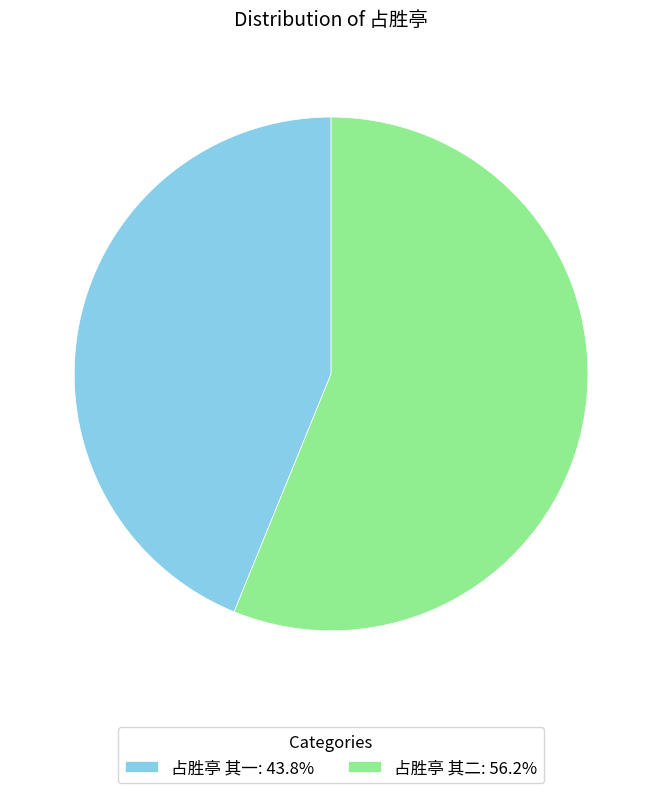

Combined, do 占胜亭 其二: 56.2% and 占胜亭 其一: 43.8% account for over 50%?

Yes